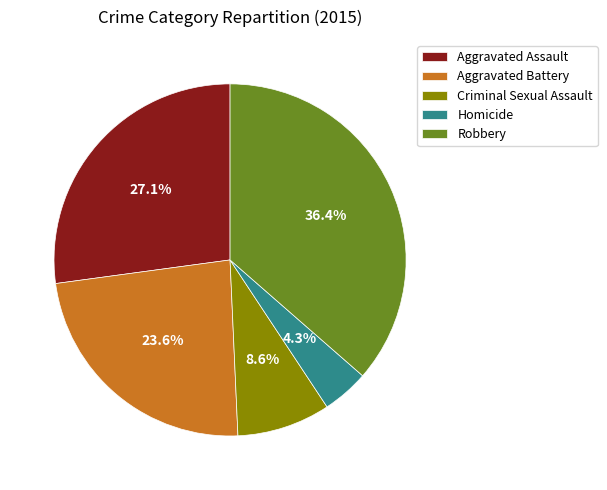

Is it true that Robbery is 36% of the pie?

True